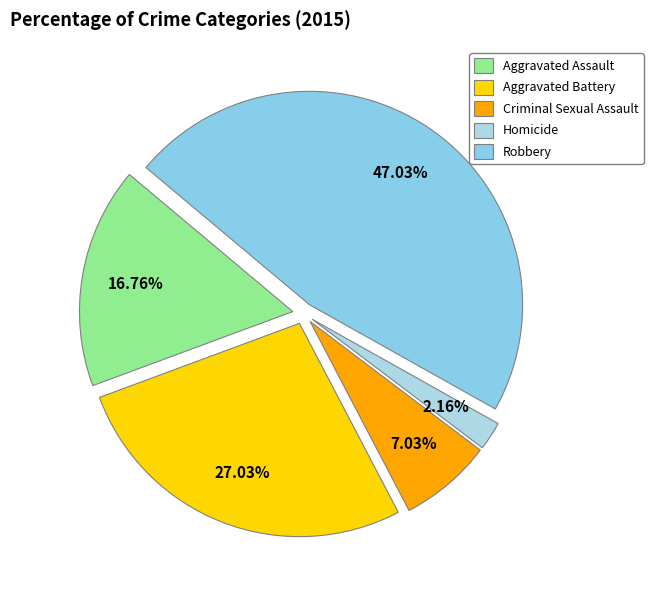

To the nearest percent, what is the average slice percentage?

20%